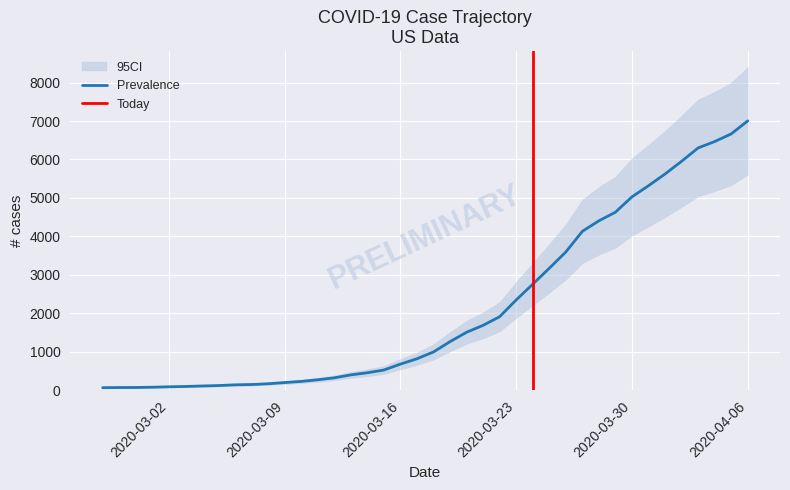

What is the change in value from 2020-03-13 to 2020-04-04?

+6069